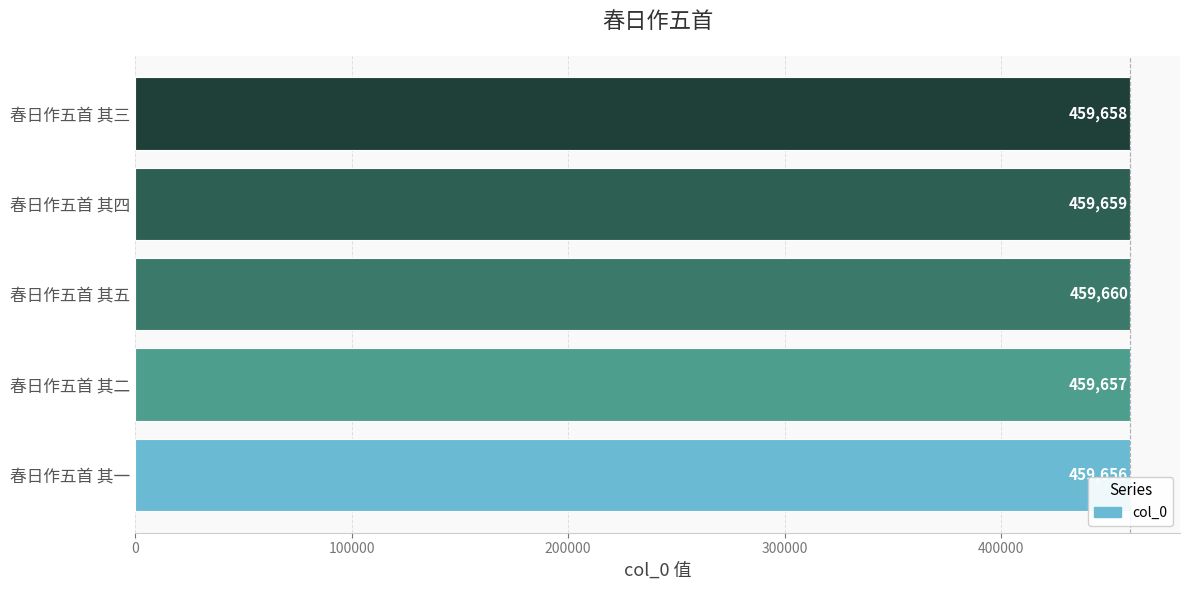

Which has a higher value, 春日作五首 其四 or 春日作五首 其一?

春日作五首 其四